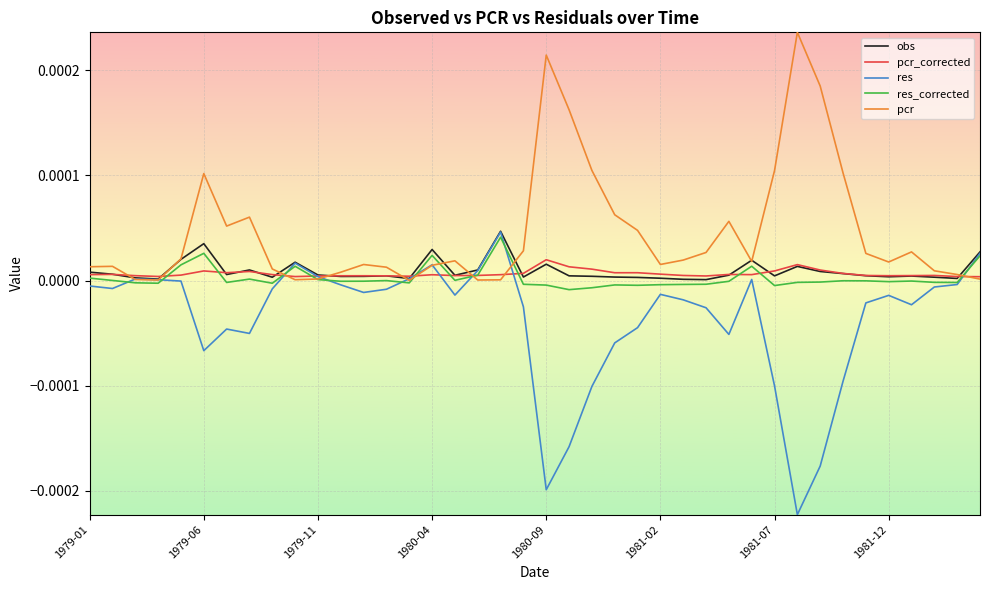

Which series has the largest total across all categories?

pcr